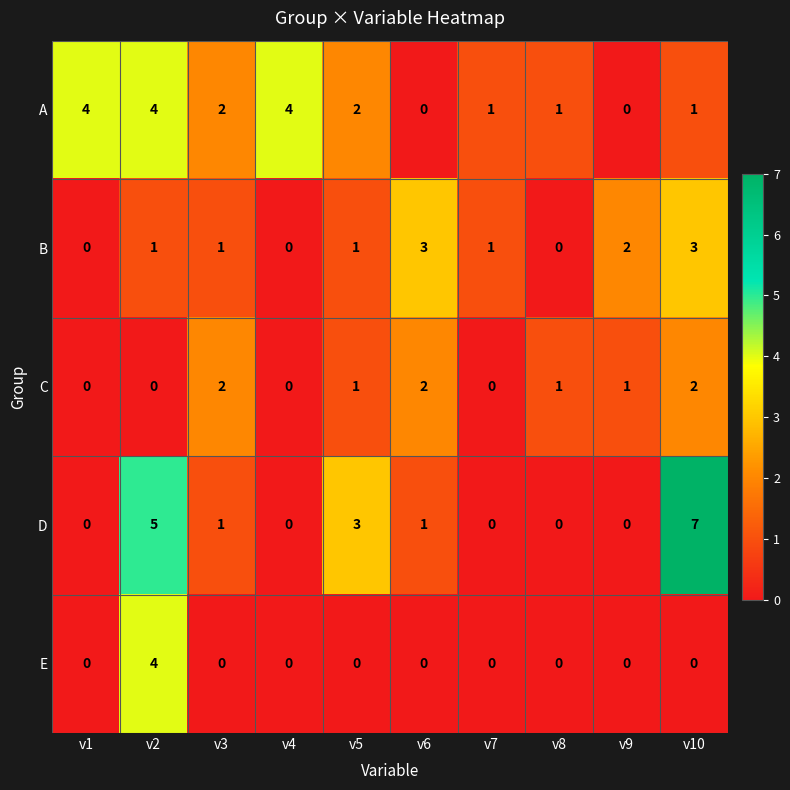

The value of D at v10 is 7. True or false?

True